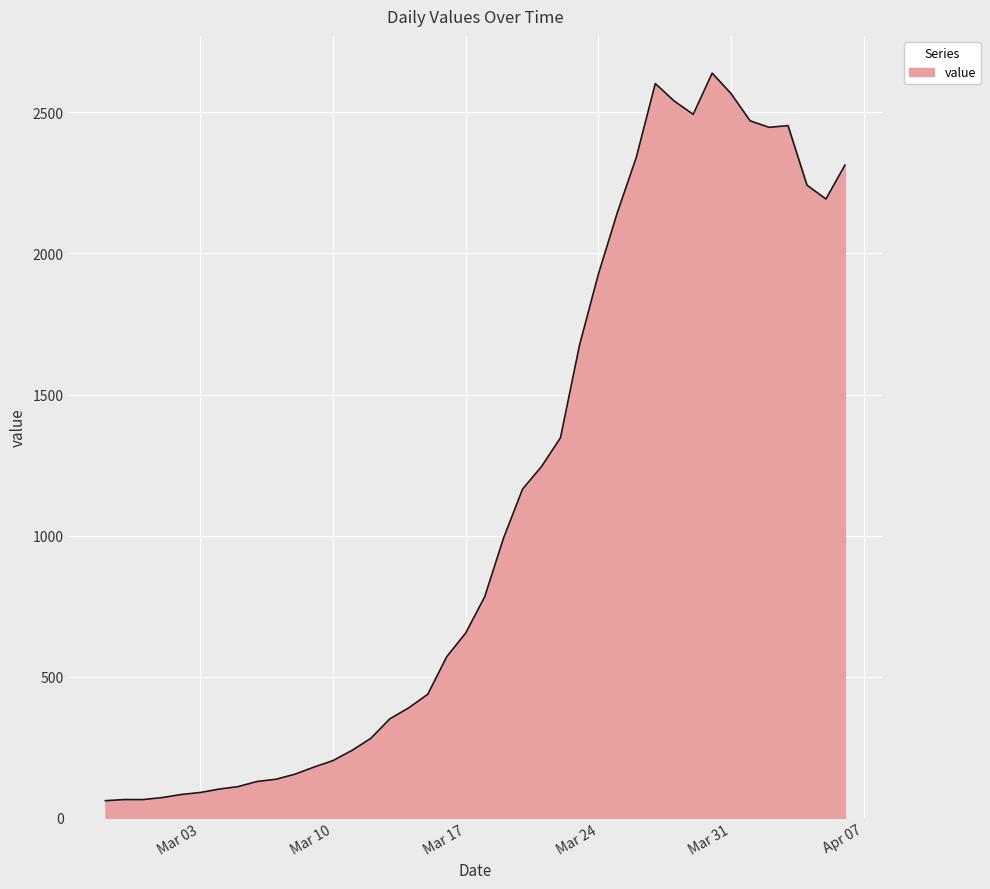

What is the maximum value shown in the chart?

2639